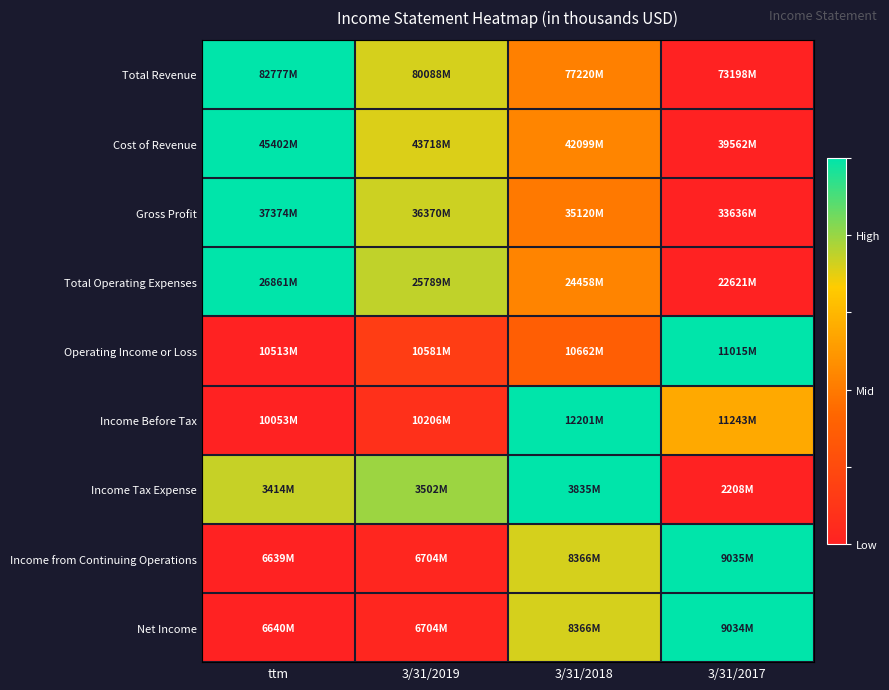

Which series has the widest spread of values?

Total Revenue